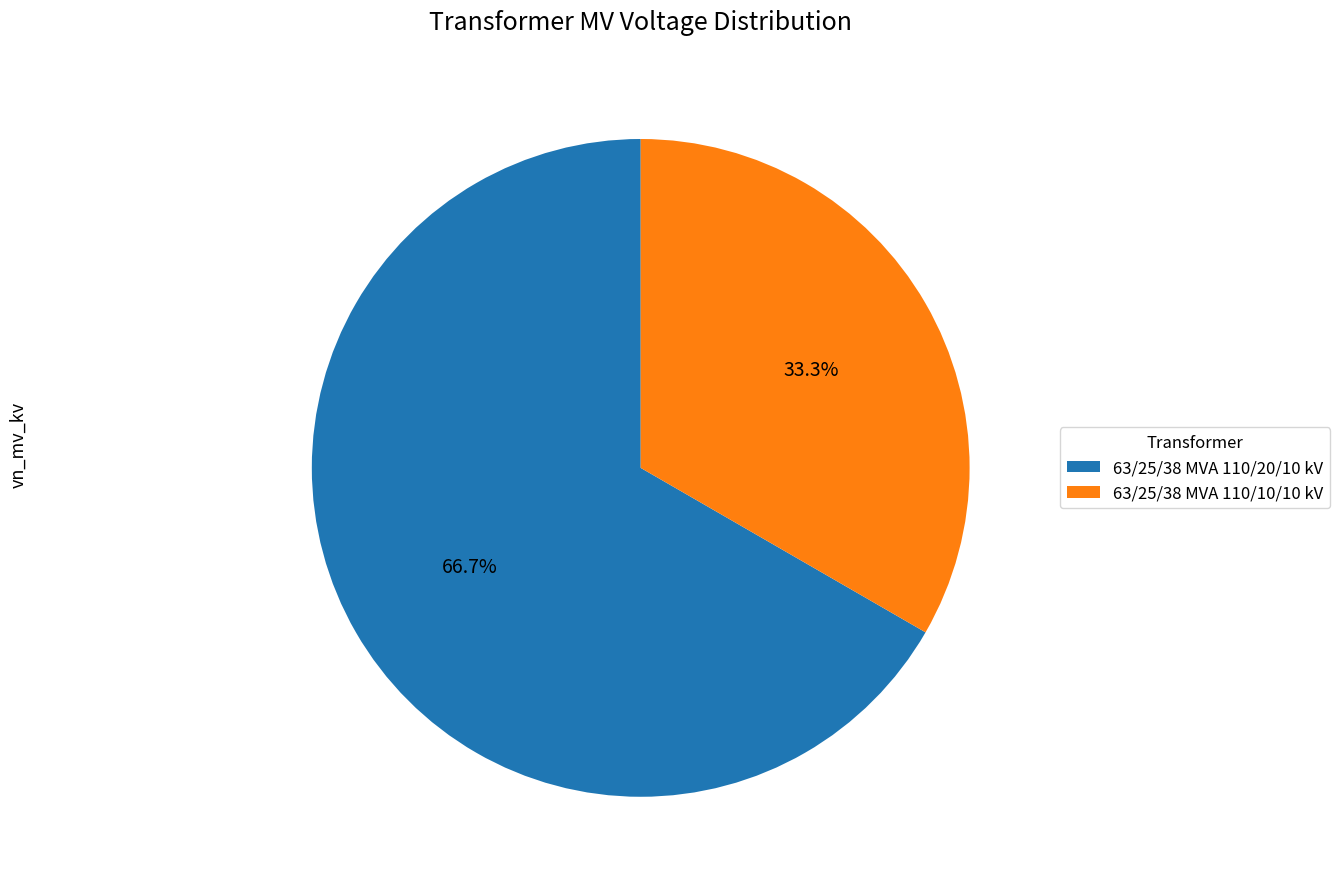

To the nearest percent, what is the combined percentage of 63/25/38 MVA 110/20/10 kV and 63/25/38 MVA 110/10/10 kV?

100%